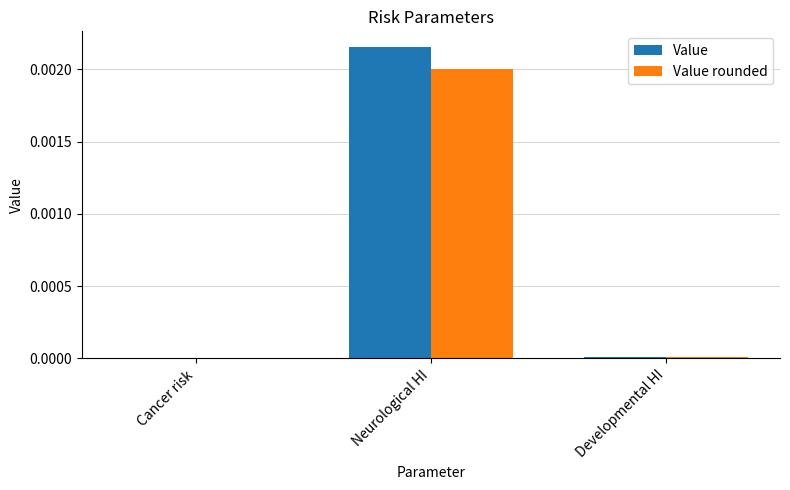

How many groups of bars are there?

3